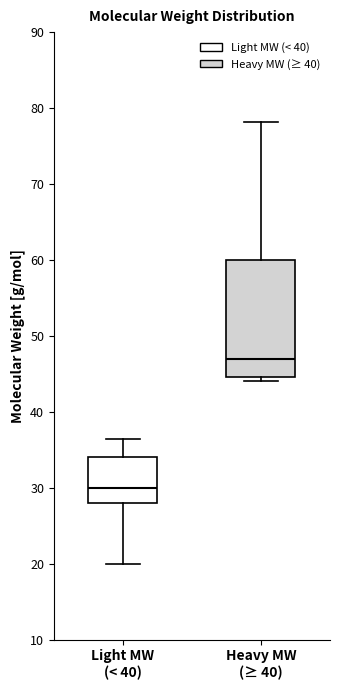

Reading left to right, read every box against the y-axis: the position of its median line, the range the box covers, and the ends of its whiskers. The values are not printed on the chart, so give them approximately, as read against the axis.

Light MW (< 40): median 30, box 28 to 34, whiskers 20 to 36
Heavy MW (≥ 40): median 47, box 45 to 60, whiskers 44 to 78